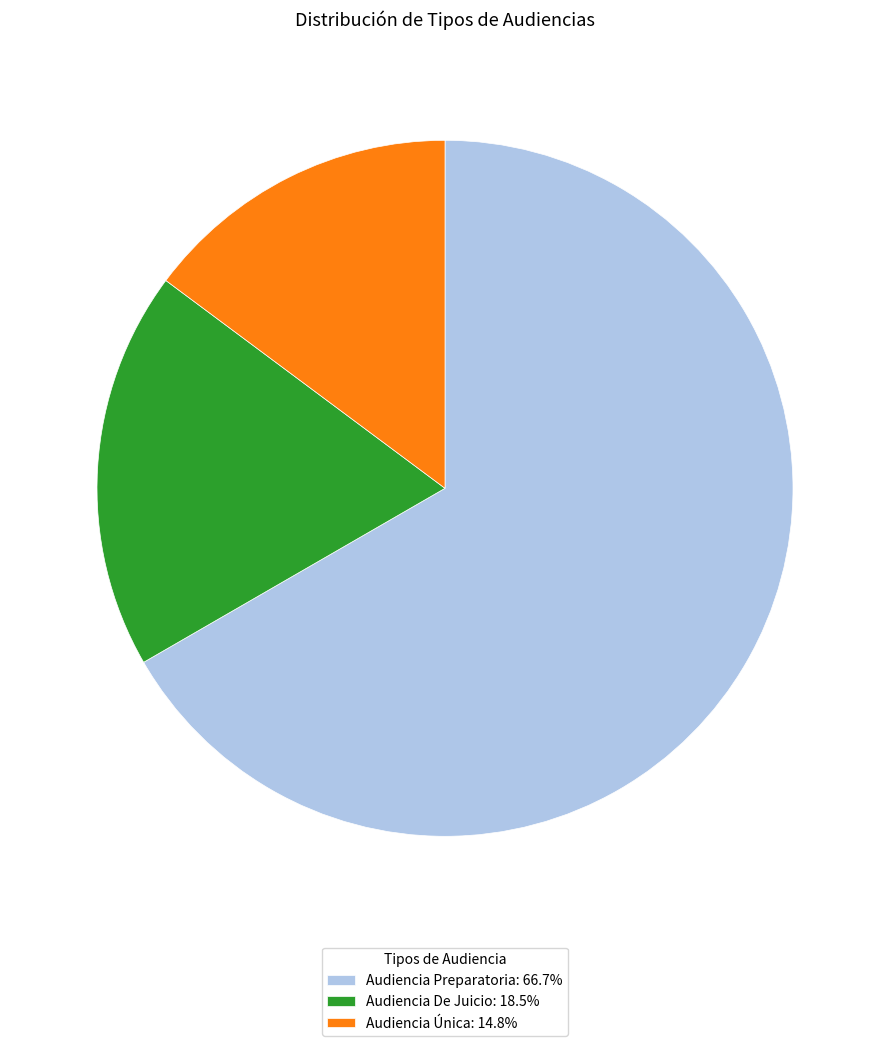

Do Audiencia De Juicio: 18.5% and Audiencia Preparatoria: 66.7% together represent more than half of the pie?

Yes